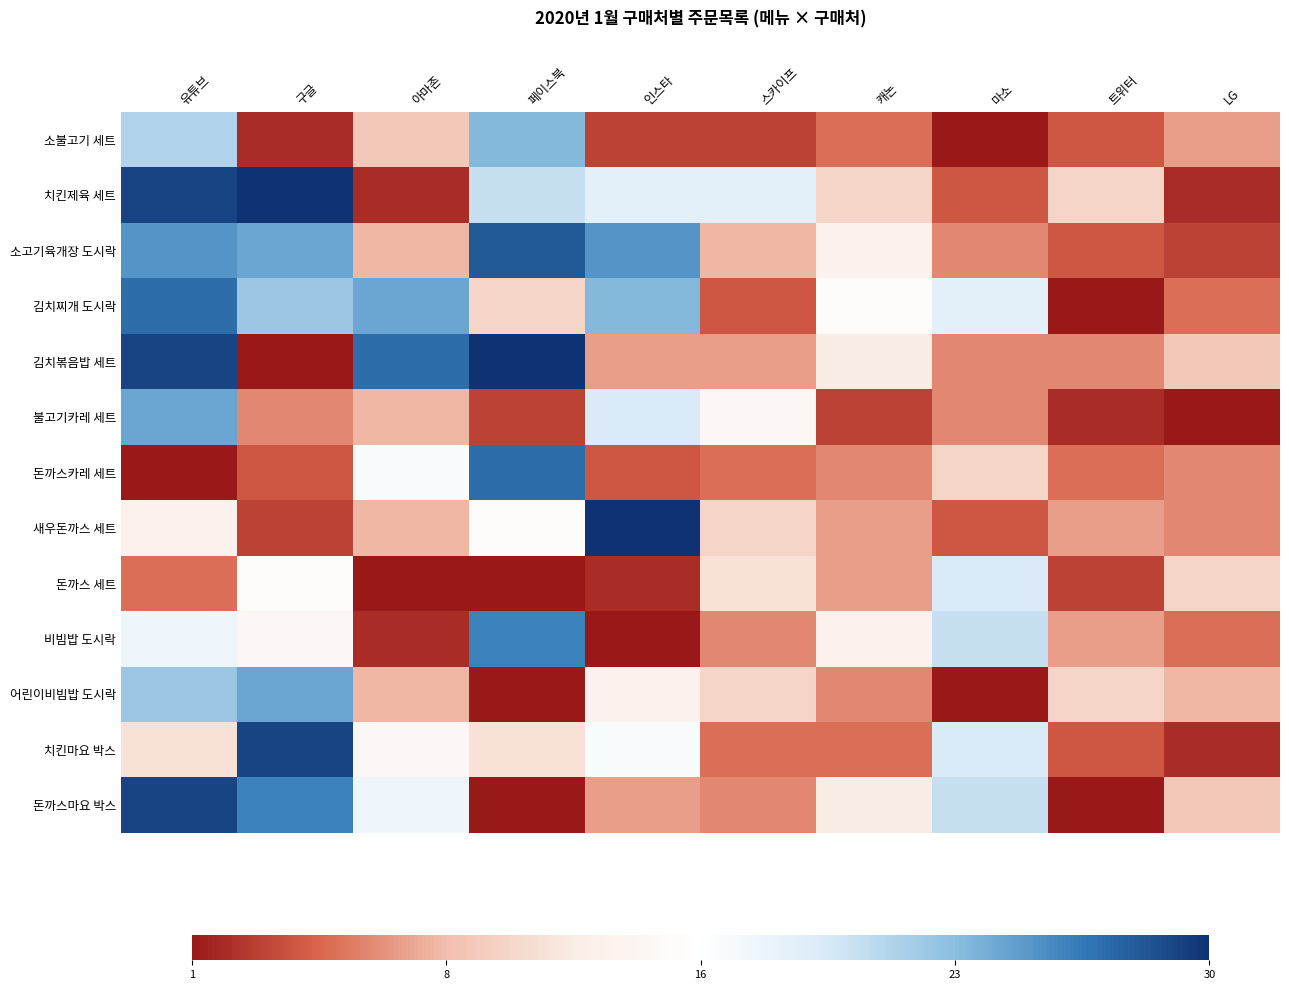

How many data points does each series have?

10